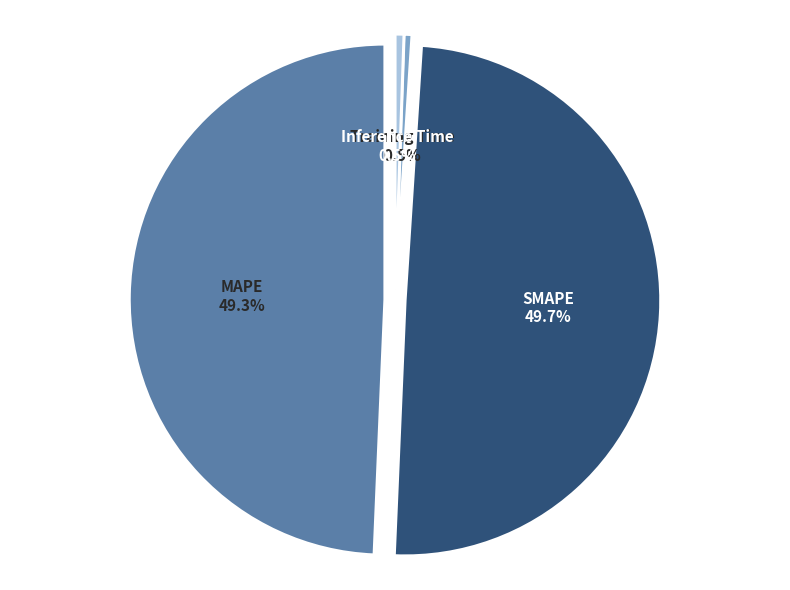

What portion of the pie excludes MAPE?

50.7%